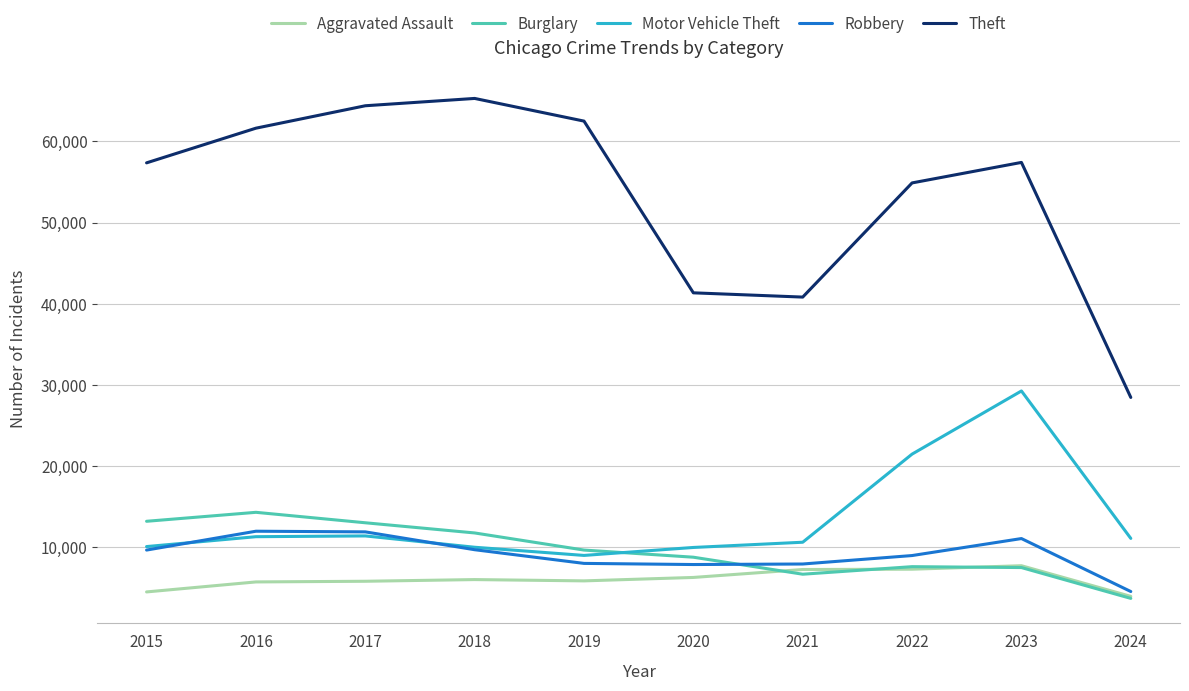

The Burglary series shows 7593 at 2022. True or false?

True